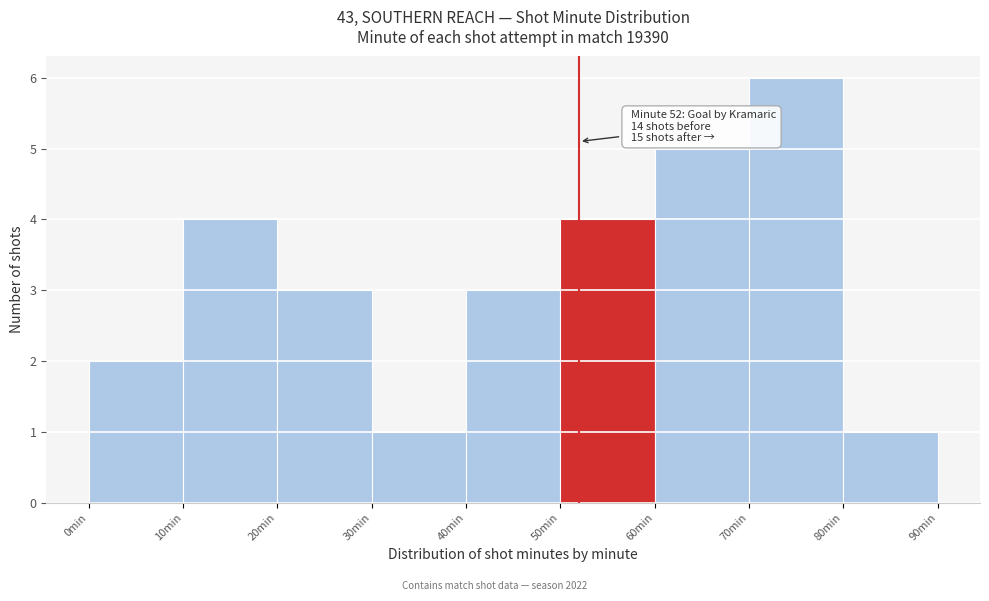

Which range on the x-axis has the tallest bar?

70 to 80